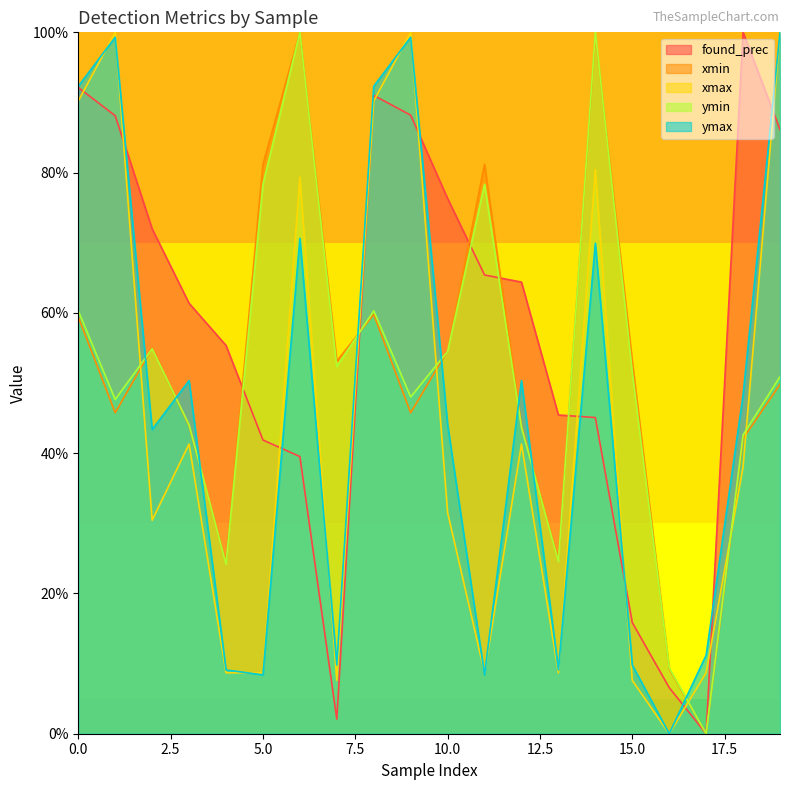

How many times do ymin and ymax cross each other?

8